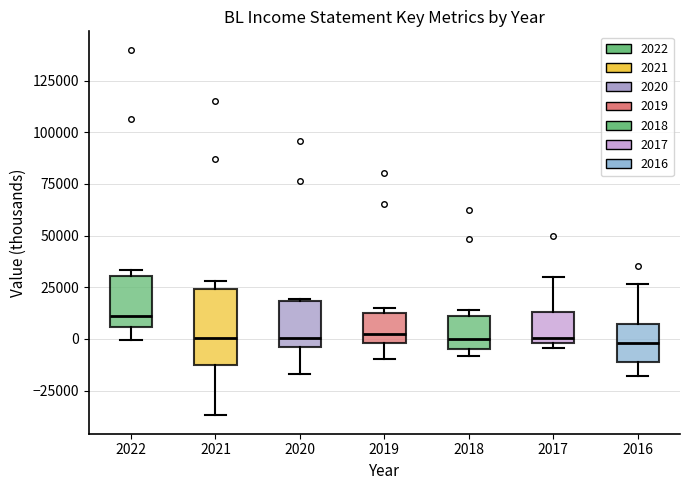

Reading left to right, read every box against the y-axis: the position of its median line, the range the box covers, and the ends of its whiskers. The values are not printed on the chart, so give them approximately, as read against the axis.

2022: median 10000, box 5000 to 30000, whiskers 0 to 35000
2021: median 0, box -15000 to 25000, whiskers -35000 to 30000
2020: median 0, box -5000 to 20000, whiskers -15000 to 20000
2019: median 5000, box 0 to 15000, whiskers -10000 to 15000 (just above the box's upper edge)
2018: median 0, box -5000 to 10000, whiskers -10000 to 15000
2017: median 0 (just above the box's lower edge), box 0 to 15000, whiskers -5000 to 30000
2016: median 0, box -10000 to 5000, whiskers -20000 to 25000